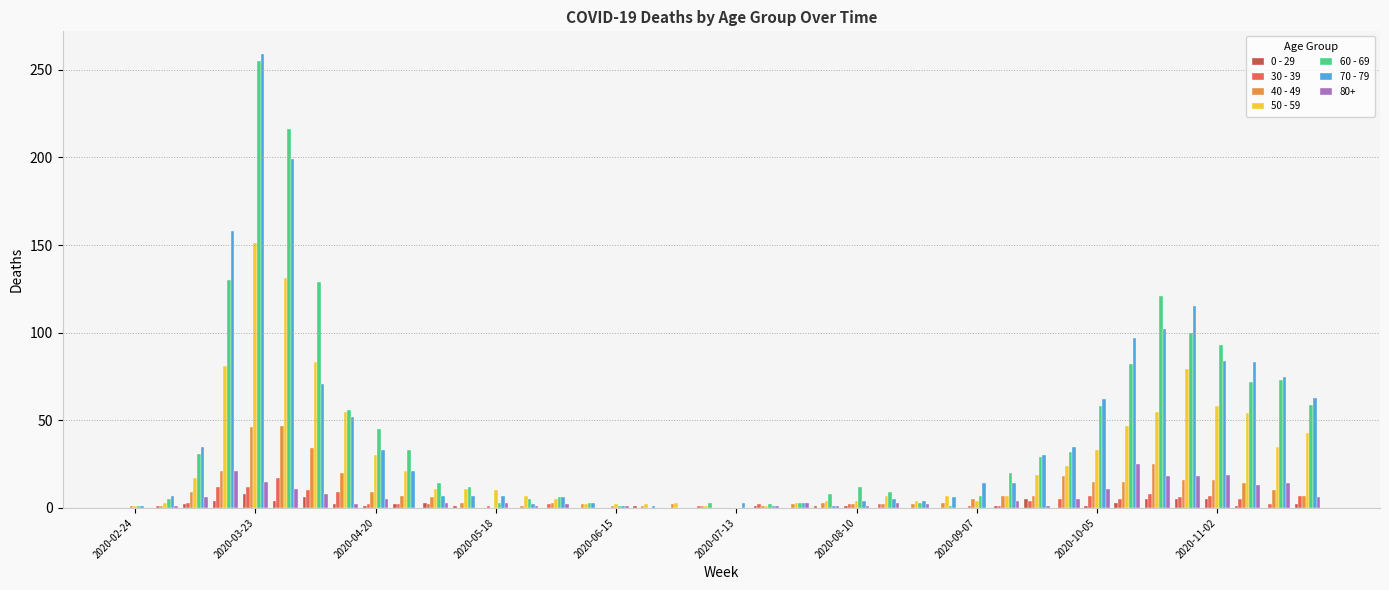

The 70 - 79 series shows 4 at 2020-08-10. True or false?

True